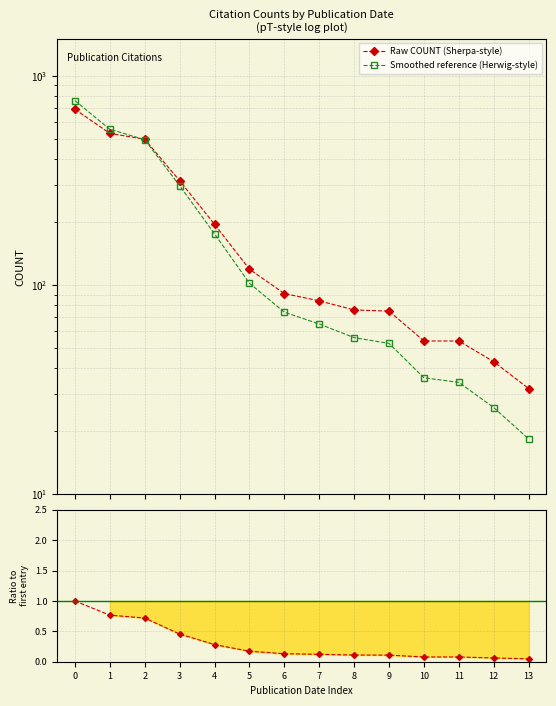

Reading left to right, list all the values displayed in this chart.

Raw COUNT (Sherpa-style): 691.0	530.0	497.0	315.0	195.0	119.0	91.0	84.0	76.0	75.0	54.0	54.0	43.0	32.0
Smoothed reference (Herwig-style): 760.1	554.6	494.7	298.2	175.6	101.9	74.2	65.1	56.0	52.6	36.0	34.3	26.0	18.4
Ratio to first entry: 1.0	0.8	0.7	0.5	0.3	0.2	0.1	0.1	0.1	0.1	0.1	0.1	0.1	0.0